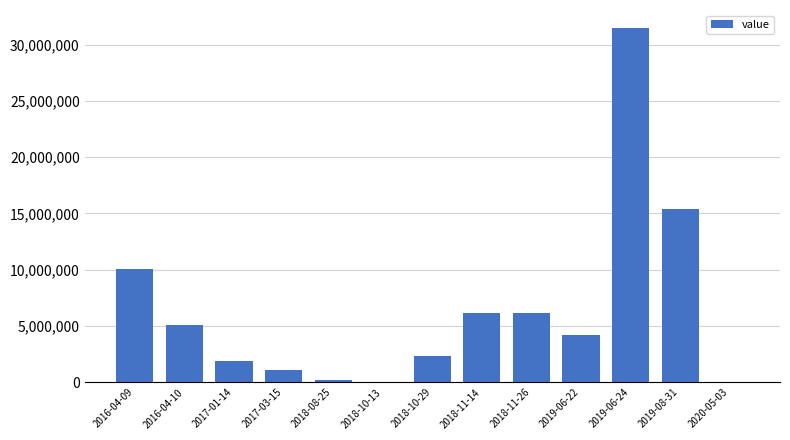

Approximately how many times larger is the value at 2018-11-26 compared to 2017-03-15?

5.8